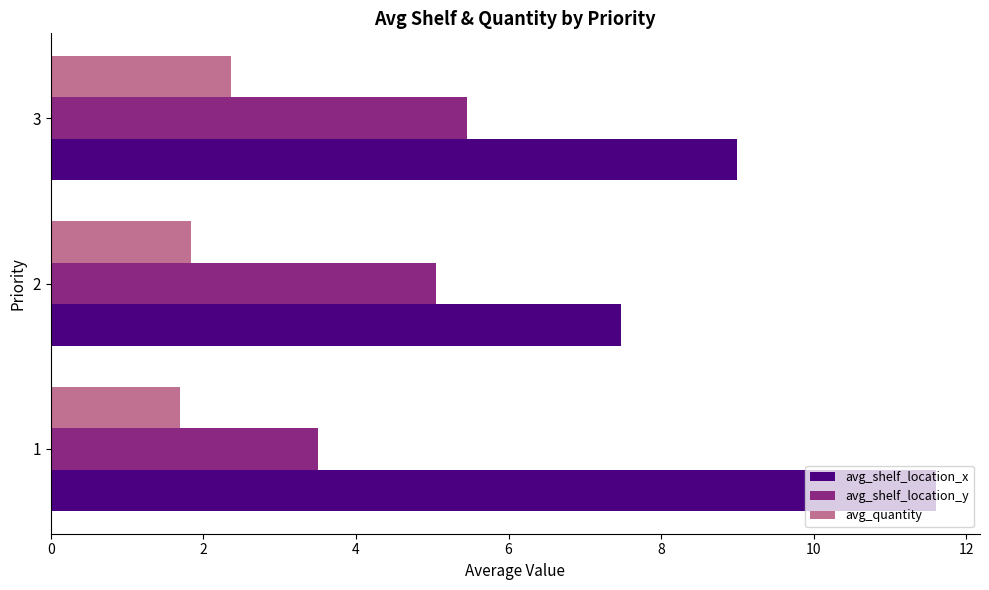

The avg_quantity series shows 2.3 at 1. True or false?

False